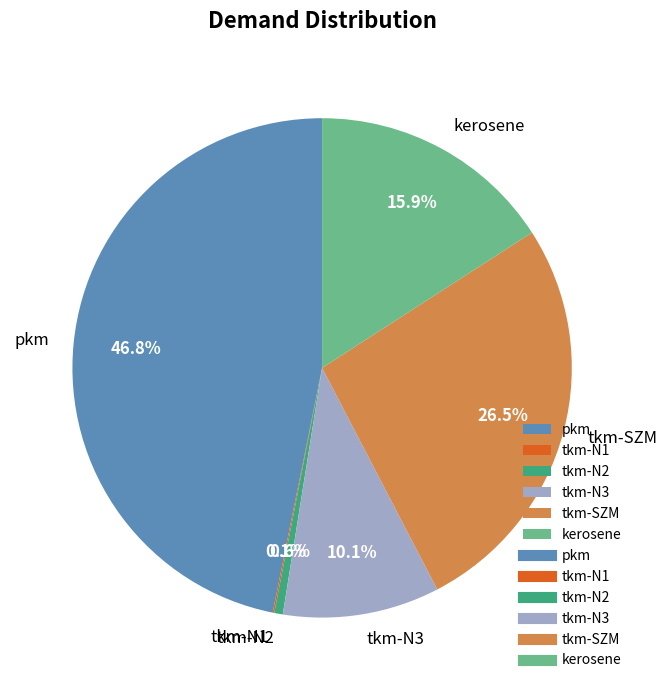

To the nearest percent, what percentage of the pie is tkm-N2?

1%